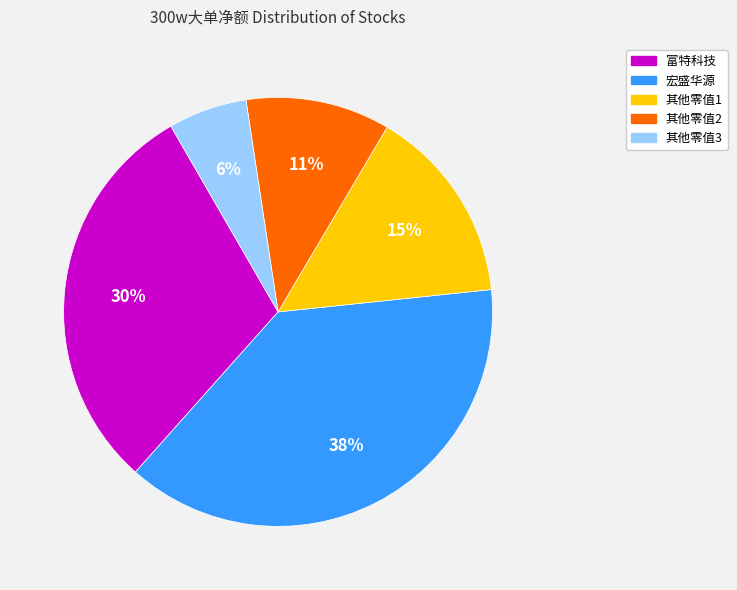

To the nearest percent, what is the difference between the largest and smallest slice percentages?

32%